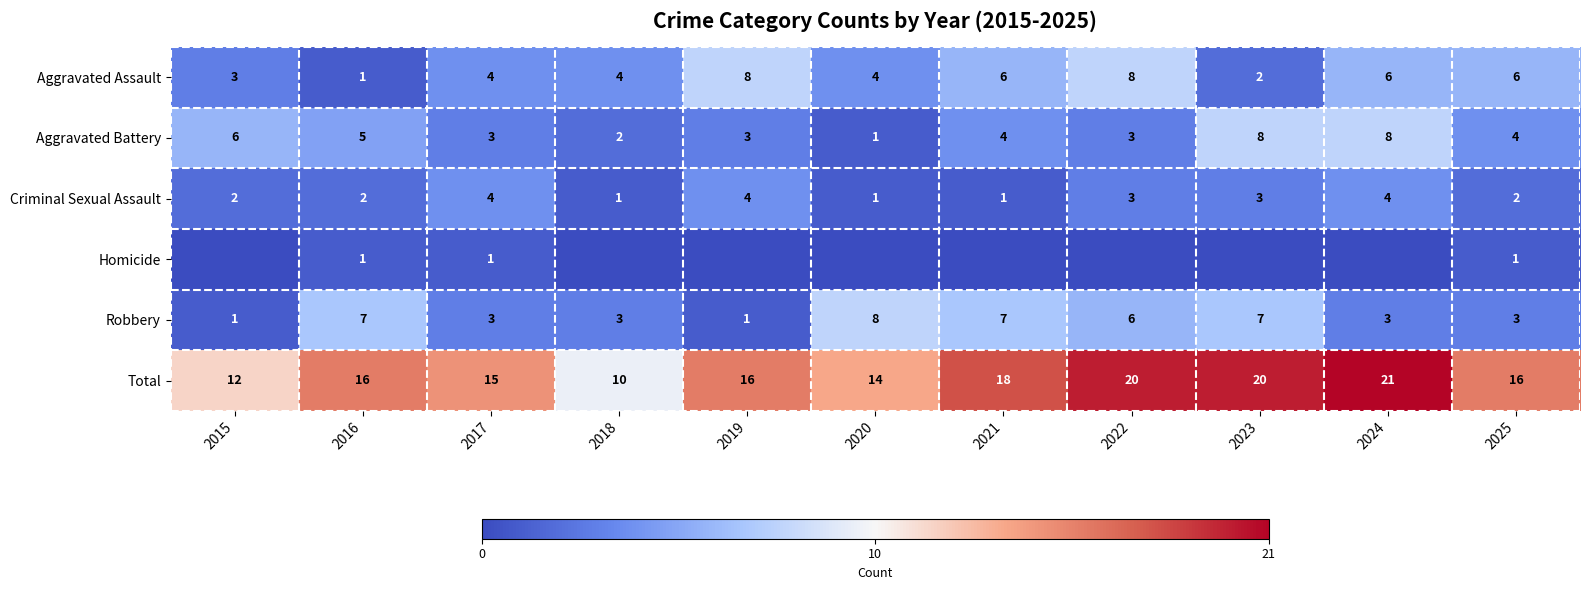

At how many categories does at least one series exceed 8?

11